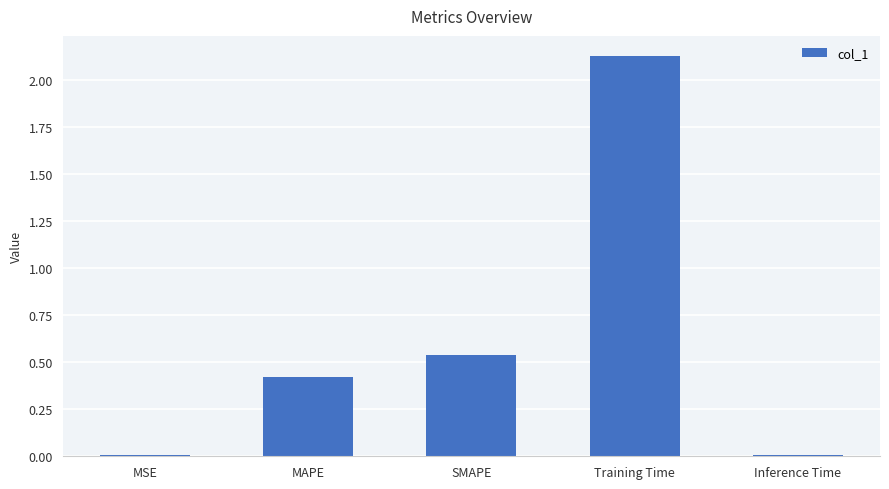

Which category has the highest value across all series?

Training Time